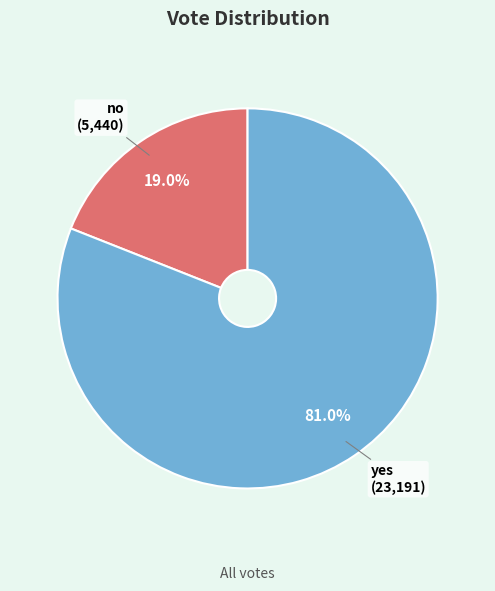

To the nearest percent, what is the difference between the yes and no slice percentages?

62%